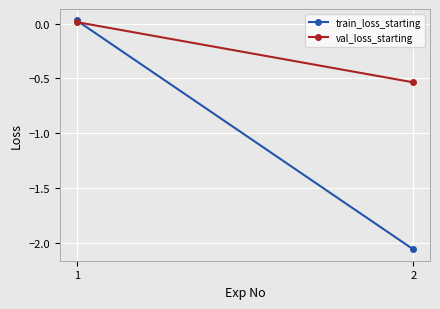

How many data points in val_loss_starting are above 0?

1